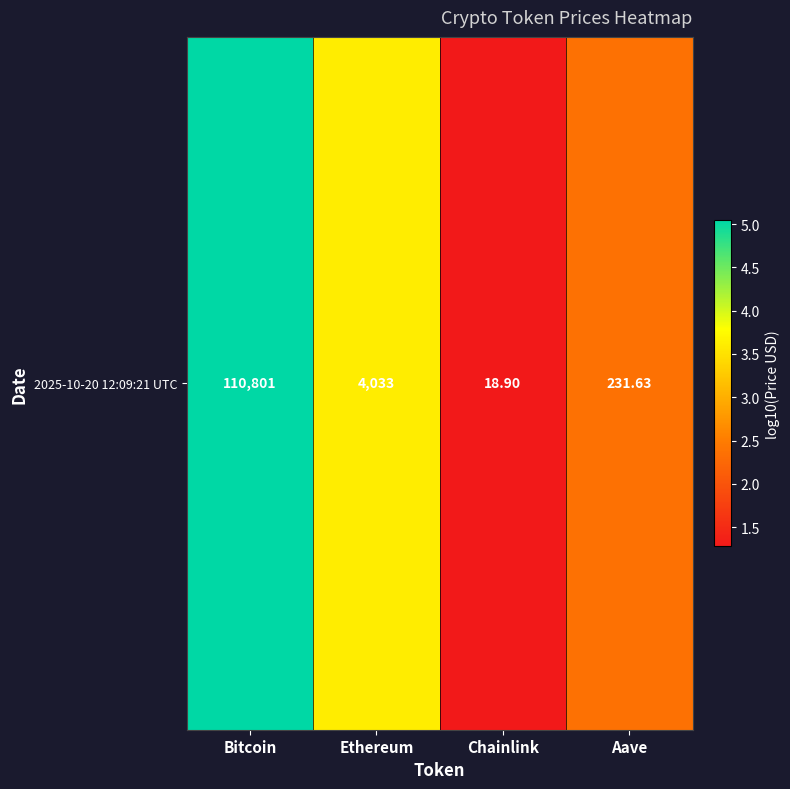

At which label is the value closest to 3?

Ethereum